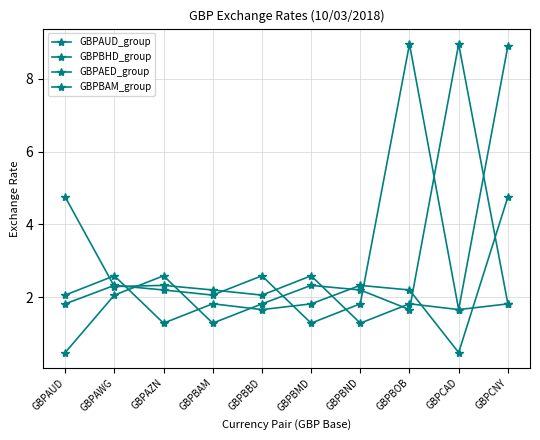

In GBPAUD_group, how many points are higher than both neighbors (excluding endpoints)?

3